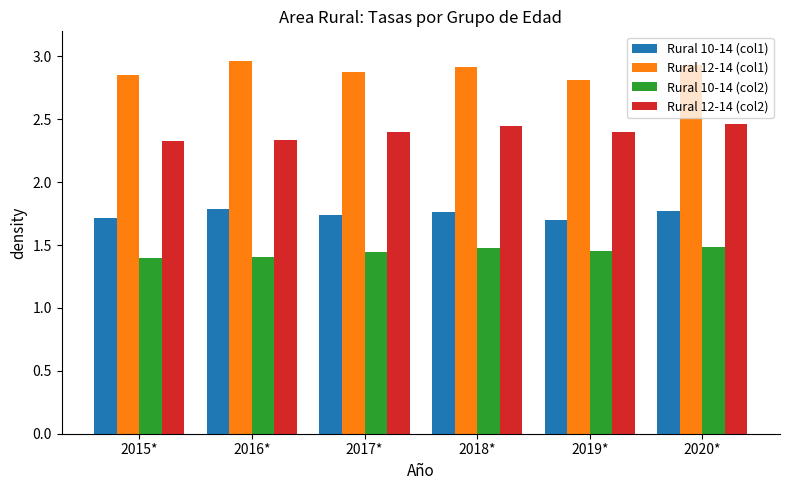

What is the total value across all series at 2016*?

8.5